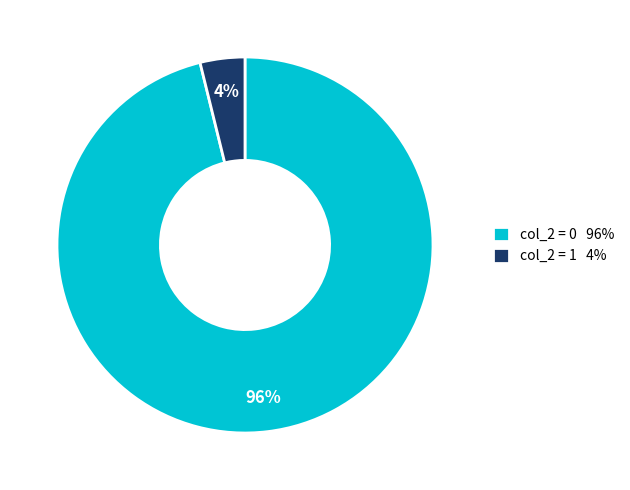

To the nearest percent, what percentage of the pie is col_2 = 0 96%?

96%